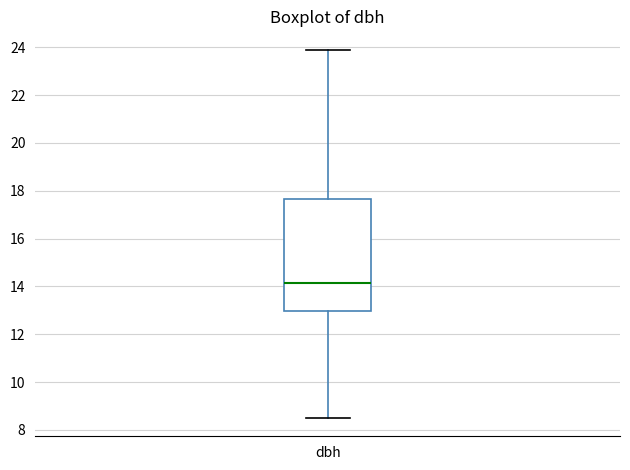

Transcribe this box plot: give where the median line is, the range the box spans, and where the two whiskers end, as read against the y-axis. The values are not printed on the chart, so give them approximately, as read against the axis.

median 14.2, box 13.0 to 17.6, whiskers 8.6 to 24.0